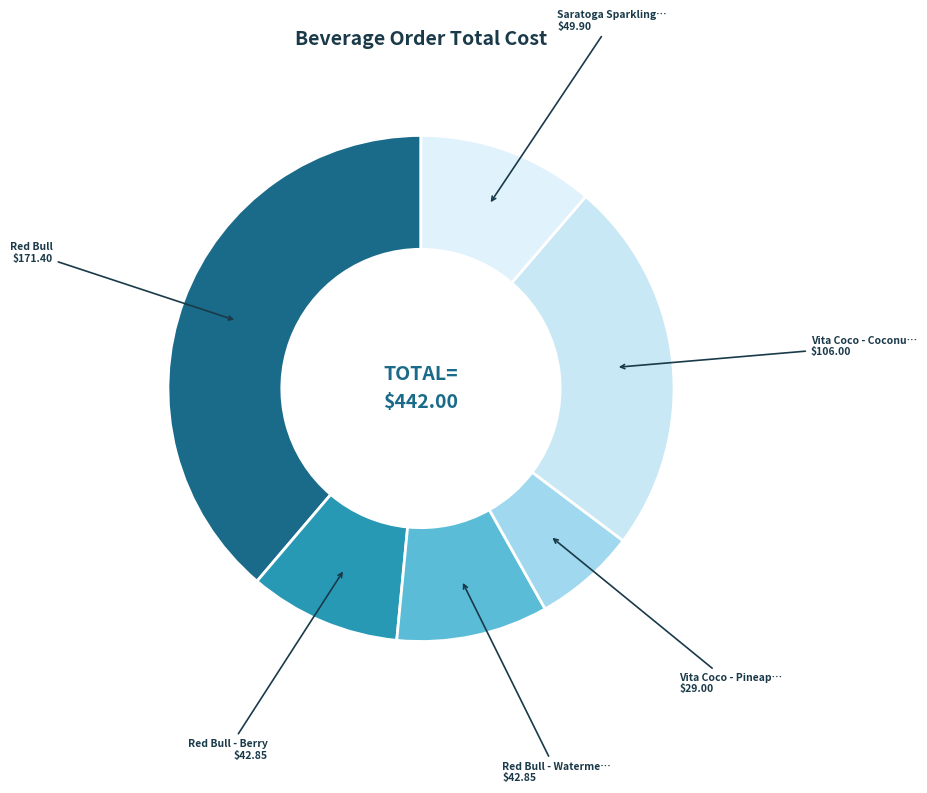

How many segments does this pie chart have?

6